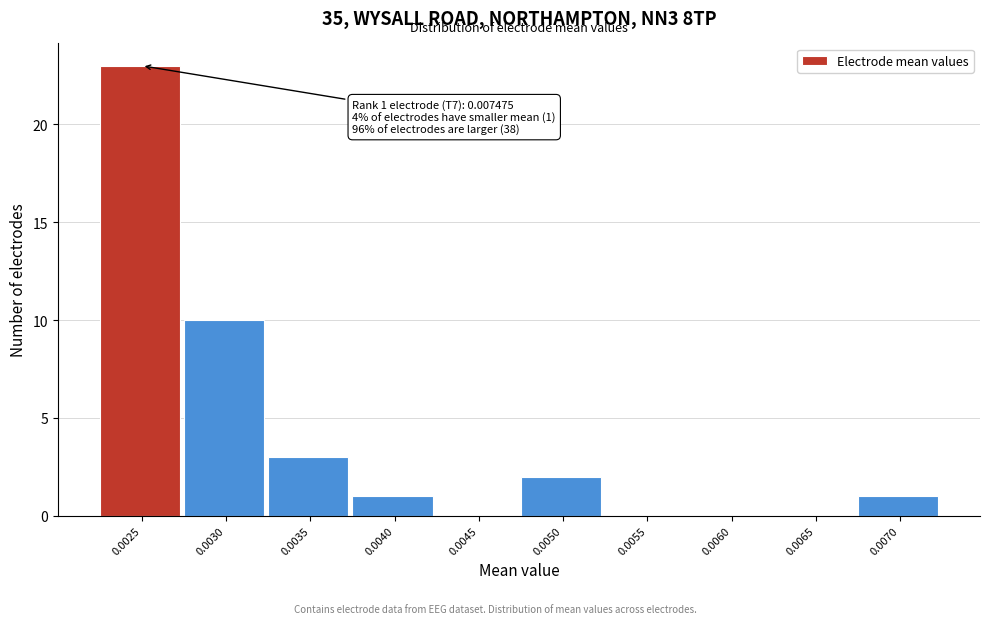

Reading left to right, transcribe all the data shown in this chart.

0.0025=23	0.0030=10	0.0035=3	0.0040=1	0.0045=0	0.0050=2	0.0055=0	0.0060=0	0.0065=0	0.0070=1